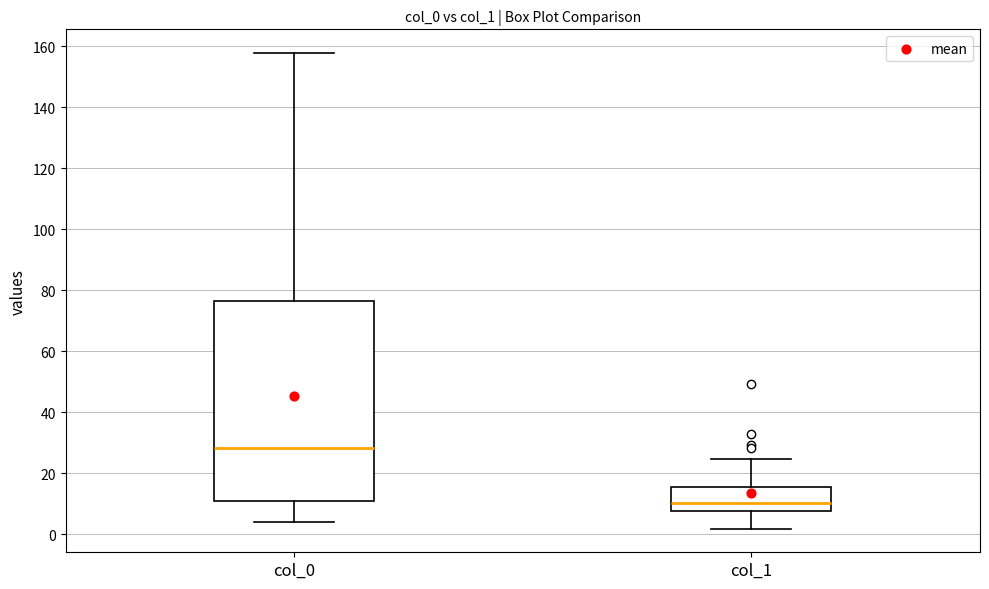

Reading left to right, transcribe this box plot: for each box, give where its median line is, the range the box spans, and where its two whiskers end, as read against the y-axis. The values are not printed on the chart, so give them approximately, as read against the axis.

col_0: median 28, box 10 to 76, whiskers 4 to 158
col_1: median 10, box 8 to 16, whiskers 2 to 24